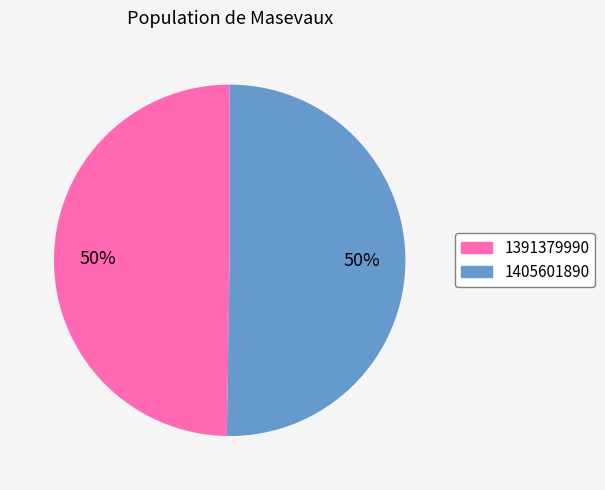

To the nearest percent, what is the average slice percentage?

50%